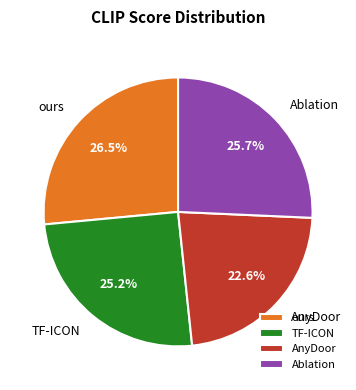

To the nearest percent, what is the combined percentage of ours and Ablation?

52%